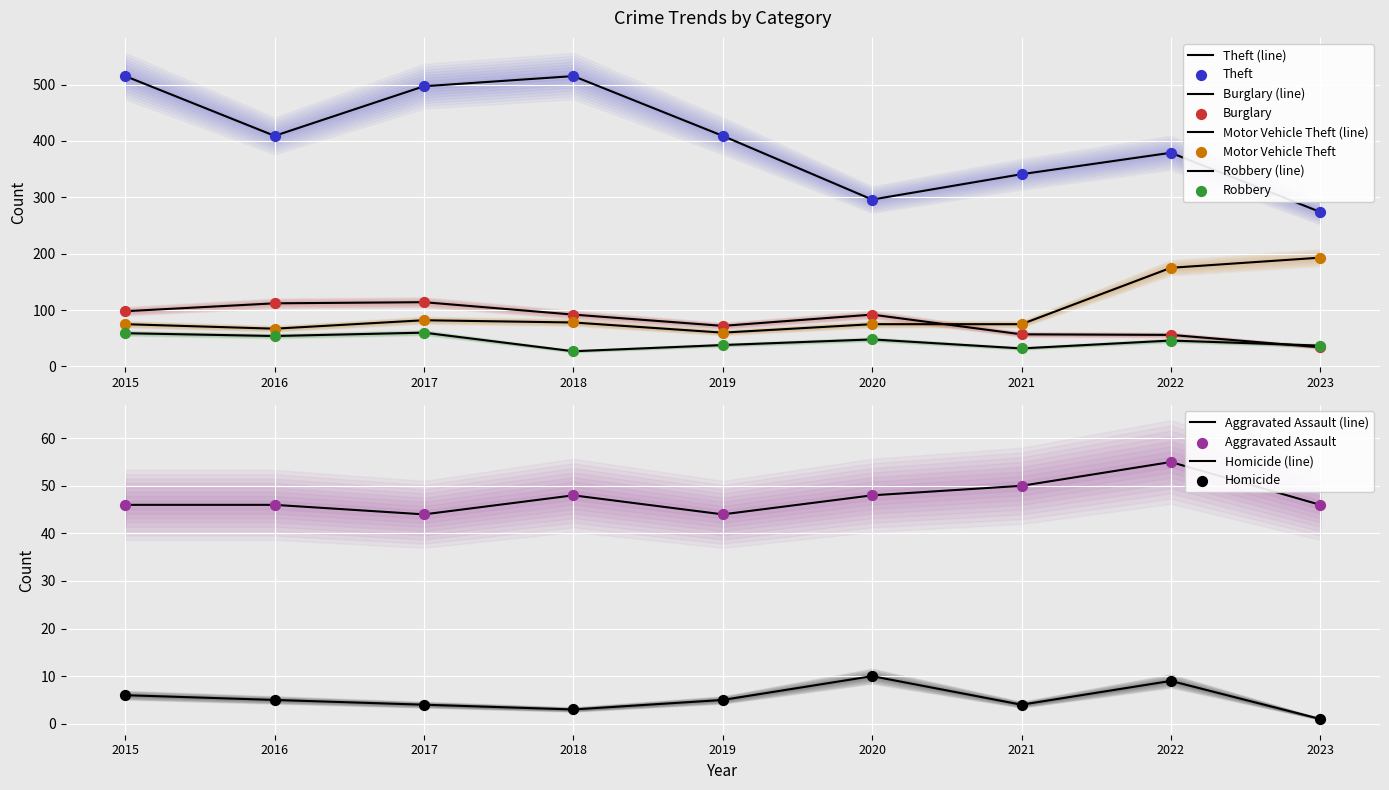

Is the value of Robbery at 2023 greater than the value of Homicide at 2016?

Yes